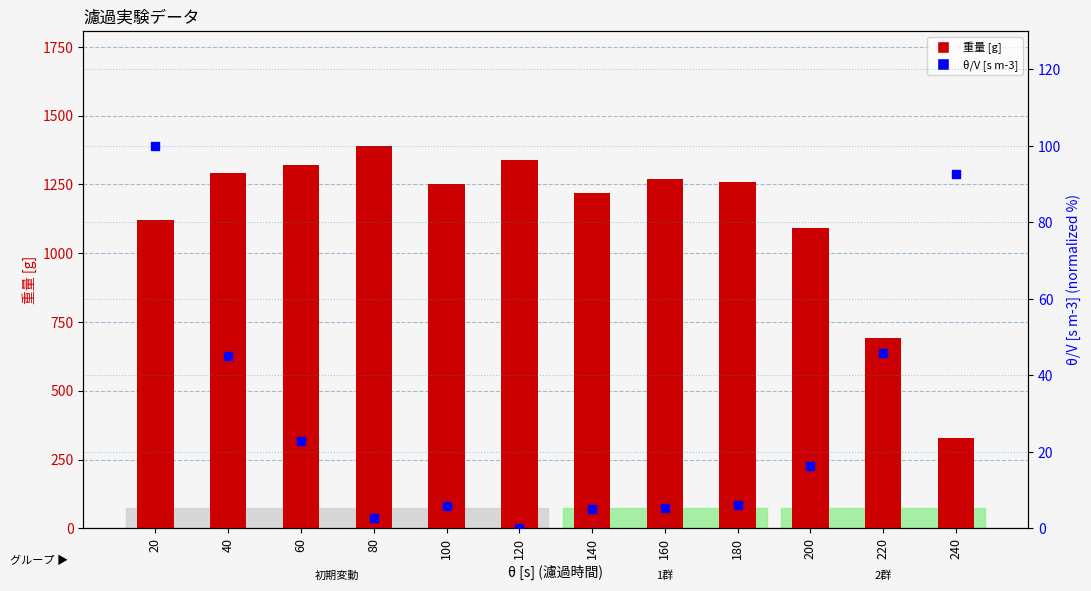

At how many categories does at least one series exceed 221?

12